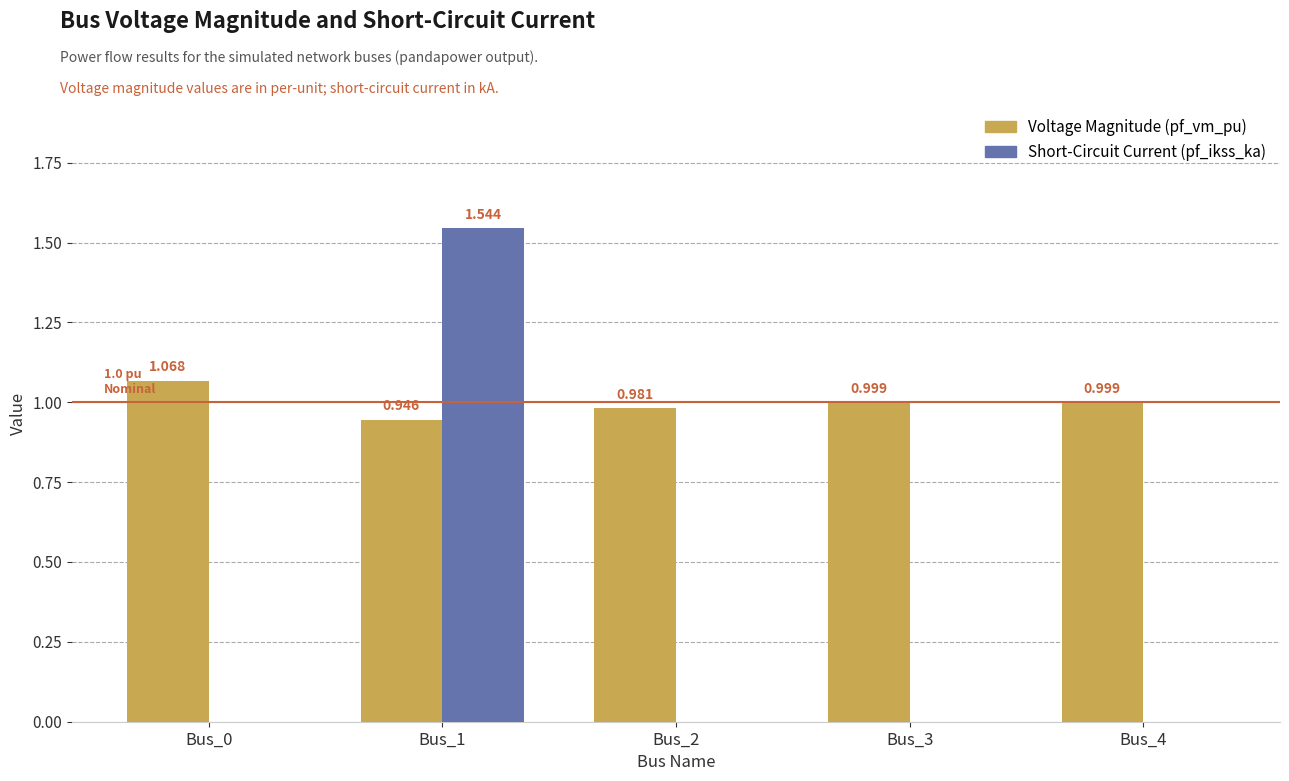

Is it true that pf_vm_pu equals 1.4 at Bus_3?

False